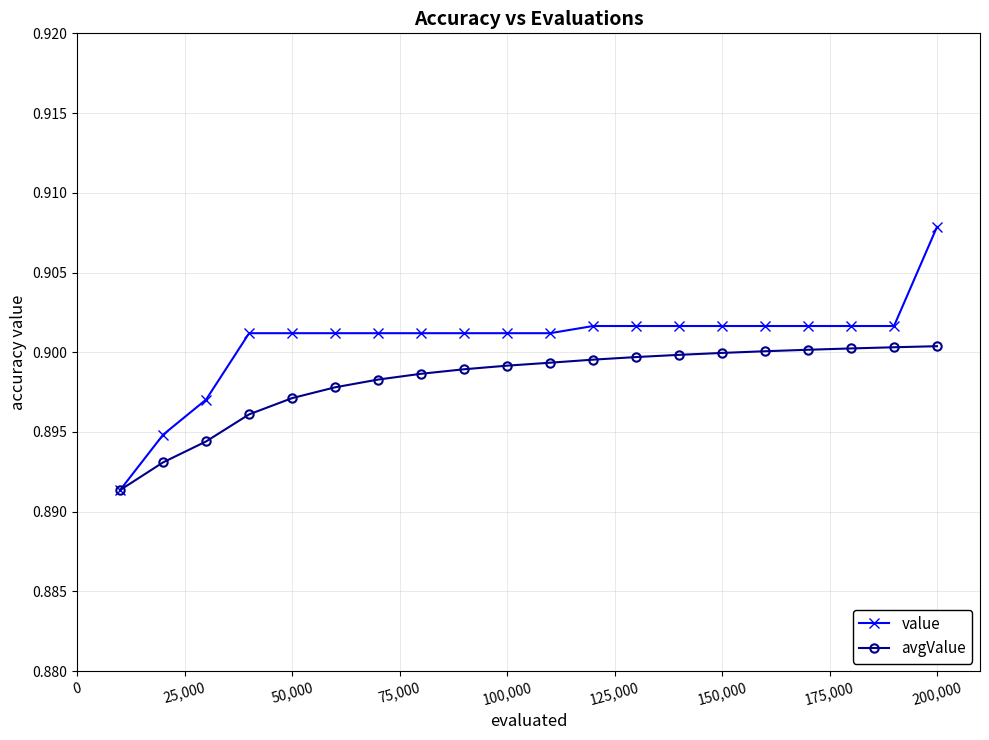

Rank the series by their maximum value, from lowest to highest.

avgValue, value